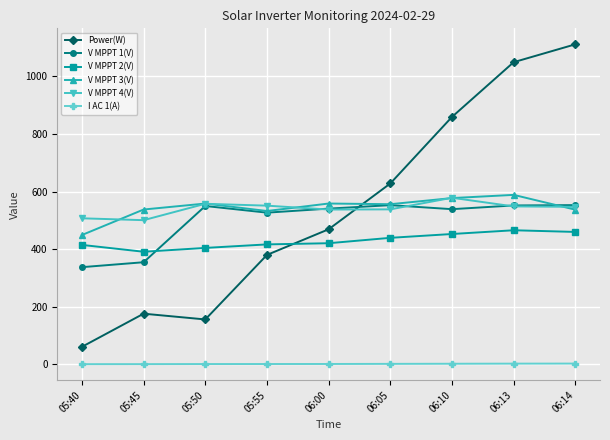

True or false: V MPPT 2(V) and V MPPT 4(V) cross at least once.

False